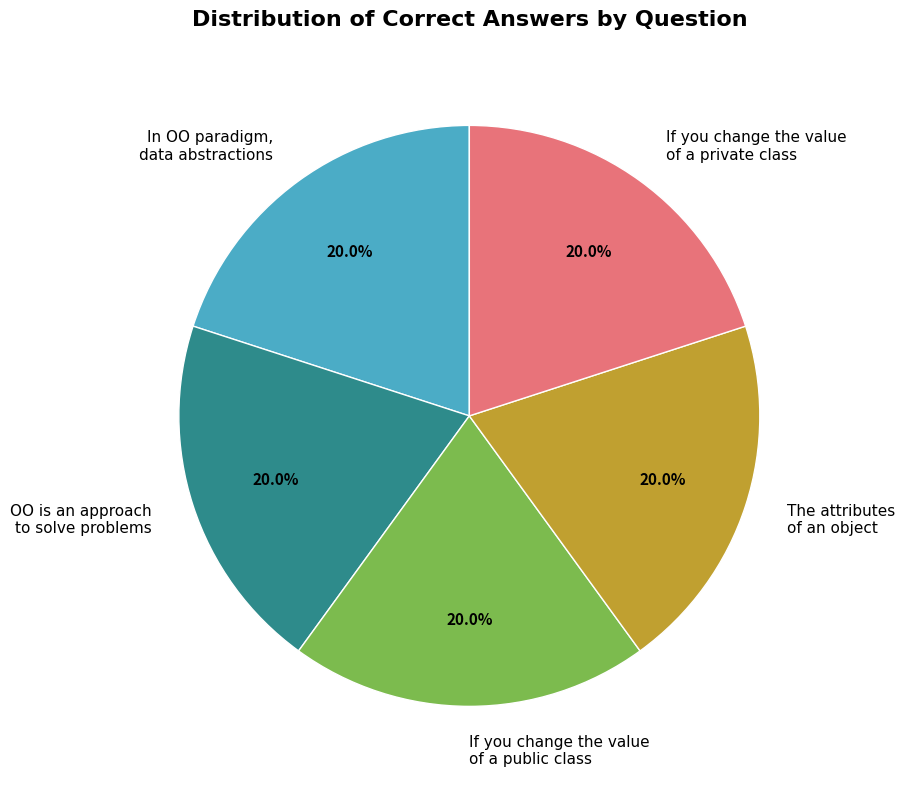

To the nearest percent, what is the difference between the OO is an approach to solve problems and If you change the value of a public class slice percentages?

0%